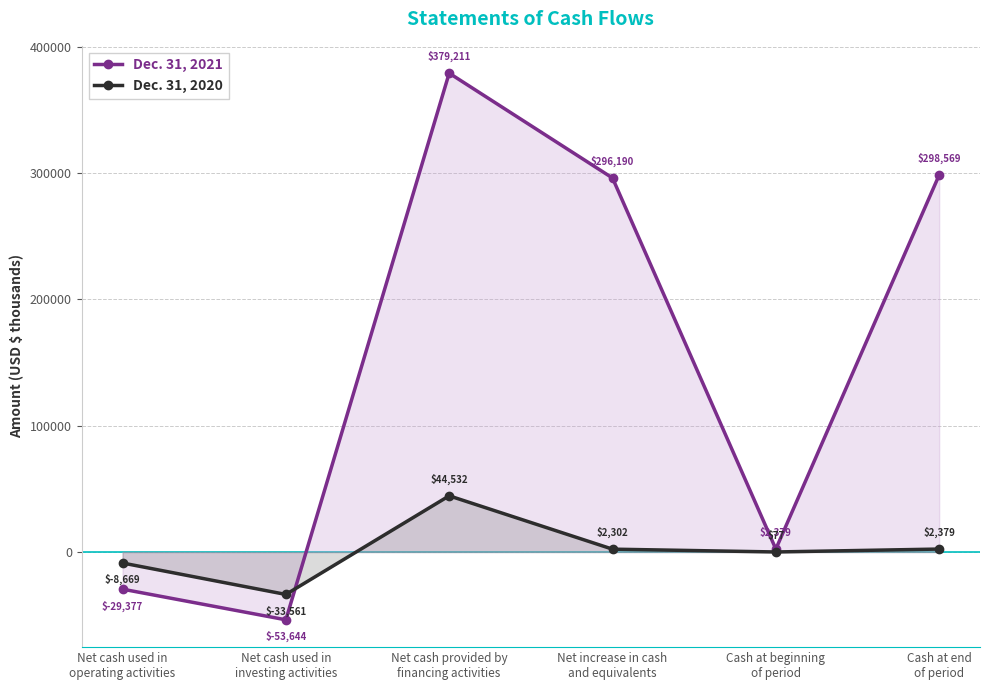

Does the chart display data point markers on the line(s)?

Yes